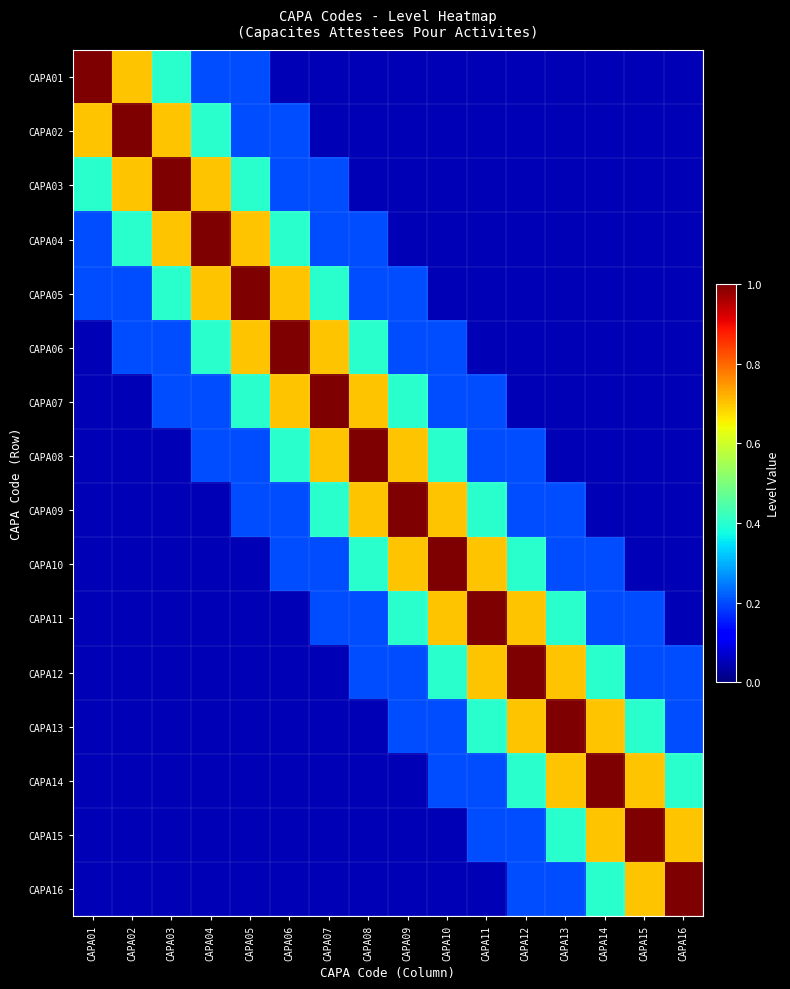

Reading left to right, what are all the values shown in this chart?

CAPA01: CAPA01=1.0	CAPA02=0.7	CAPA03=0.4	CAPA04=0.2	CAPA05=0.2	CAPA06=0.1	CAPA07=0.1	CAPA08=0.1	CAPA09=0.1	CAPA10=0.1	CAPA11=0.1	CAPA12=0.1	CAPA13=0.1	CAPA14=0.1	CAPA15=0.1	CAPA16=0.1
CAPA02: CAPA01=0.7	CAPA02=1.0	CAPA03=0.7	CAPA04=0.4	CAPA05=0.2	CAPA06=0.2	CAPA07=0.1	CAPA08=0.1	CAPA09=0.1	CAPA10=0.1	CAPA11=0.1	CAPA12=0.1	CAPA13=0.1	CAPA14=0.1	CAPA15=0.1	CAPA16=0.1
CAPA03: CAPA01=0.4	CAPA02=0.7	CAPA03=1.0	CAPA04=0.7	CAPA05=0.4	CAPA06=0.2	CAPA07=0.2	CAPA08=0.1	CAPA09=0.1	CAPA10=0.1	CAPA11=0.1	CAPA12=0.1	CAPA13=0.1	CAPA14=0.1	CAPA15=0.1	CAPA16=0.1
CAPA04: CAPA01=0.2	CAPA02=0.4	CAPA03=0.7	CAPA04=1.0	CAPA05=0.7	CAPA06=0.4	CAPA07=0.2	CAPA08=0.2	CAPA09=0.1	CAPA10=0.1	CAPA11=0.1	CAPA12=0.1	CAPA13=0.1	CAPA14=0.1	CAPA15=0.1	CAPA16=0.1
CAPA05: CAPA01=0.2	CAPA02=0.2	CAPA03=0.4	CAPA04=0.7	CAPA05=1.0	CAPA06=0.7	CAPA07=0.4	CAPA08=0.2	CAPA09=0.2	CAPA10=0.1	CAPA11=0.1	CAPA12=0.1	CAPA13=0.1	CAPA14=0.1	CAPA15=0.1	CAPA16=0.1
CAPA06: CAPA01=0.1	CAPA02=0.2	CAPA03=0.2	CAPA04=0.4	CAPA05=0.7	CAPA06=1.0	CAPA07=0.7	CAPA08=0.4	CAPA09=0.2	CAPA10=0.2	CAPA11=0.1	CAPA12=0.1	CAPA13=0.1	CAPA14=0.1	CAPA15=0.1	CAPA16=0.1
CAPA07: CAPA01=0.1	CAPA02=0.1	CAPA03=0.2	CAPA04=0.2	CAPA05=0.4	CAPA06=0.7	CAPA07=1.0	CAPA08=0.7	CAPA09=0.4	CAPA10=0.2	CAPA11=0.2	CAPA12=0.1	CAPA13=0.1	CAPA14=0.1	CAPA15=0.1	CAPA16=0.1
CAPA08: CAPA01=0.1	CAPA02=0.1	CAPA03=0.1	CAPA04=0.2	CAPA05=0.2	CAPA06=0.4	CAPA07=0.7	CAPA08=1.0	CAPA09=0.7	CAPA10=0.4	CAPA11=0.2	CAPA12=0.2	CAPA13=0.1	CAPA14=0.1	CAPA15=0.1	CAPA16=0.1
CAPA09: CAPA01=0.1	CAPA02=0.1	CAPA03=0.1	CAPA04=0.1	CAPA05=0.2	CAPA06=0.2	CAPA07=0.4	CAPA08=0.7	CAPA09=1.0	CAPA10=0.7	CAPA11=0.4	CAPA12=0.2	CAPA13=0.2	CAPA14=0.1	CAPA15=0.1	CAPA16=0.1
CAPA10: CAPA01=0.1	CAPA02=0.1	CAPA03=0.1	CAPA04=0.1	CAPA05=0.1	CAPA06=0.2	CAPA07=0.2	CAPA08=0.4	CAPA09=0.7	CAPA10=1.0	CAPA11=0.7	CAPA12=0.4	CAPA13=0.2	CAPA14=0.2	CAPA15=0.1	CAPA16=0.1
CAPA11: CAPA01=0.1	CAPA02=0.1	CAPA03=0.1	CAPA04=0.1	CAPA05=0.1	CAPA06=0.1	CAPA07=0.2	CAPA08=0.2	CAPA09=0.4	CAPA10=0.7	CAPA11=1.0	CAPA12=0.7	CAPA13=0.4	CAPA14=0.2	CAPA15=0.2	CAPA16=0.1
CAPA12: CAPA01=0.1	CAPA02=0.1	CAPA03=0.1	CAPA04=0.1	CAPA05=0.1	CAPA06=0.1	CAPA07=0.1	CAPA08=0.2	CAPA09=0.2	CAPA10=0.4	CAPA11=0.7	CAPA12=1.0	CAPA13=0.7	CAPA14=0.4	CAPA15=0.2	CAPA16=0.2
CAPA13: CAPA01=0.1	CAPA02=0.1	CAPA03=0.1	CAPA04=0.1	CAPA05=0.1	CAPA06=0.1	CAPA07=0.1	CAPA08=0.1	CAPA09=0.2	CAPA10=0.2	CAPA11=0.4	CAPA12=0.7	CAPA13=1.0	CAPA14=0.7	CAPA15=0.4	CAPA16=0.2
CAPA14: CAPA01=0.1	CAPA02=0.1	CAPA03=0.1	CAPA04=0.1	CAPA05=0.1	CAPA06=0.1	CAPA07=0.1	CAPA08=0.1	CAPA09=0.1	CAPA10=0.2	CAPA11=0.2	CAPA12=0.4	CAPA13=0.7	CAPA14=1.0	CAPA15=0.7	CAPA16=0.4
CAPA15: CAPA01=0.1	CAPA02=0.1	CAPA03=0.1	CAPA04=0.1	CAPA05=0.1	CAPA06=0.1	CAPA07=0.1	CAPA08=0.1	CAPA09=0.1	CAPA10=0.1	CAPA11=0.2	CAPA12=0.2	CAPA13=0.4	CAPA14=0.7	CAPA15=1.0	CAPA16=0.7
CAPA16: CAPA01=0.1	CAPA02=0.1	CAPA03=0.1	CAPA04=0.1	CAPA05=0.1	CAPA06=0.1	CAPA07=0.1	CAPA08=0.1	CAPA09=0.1	CAPA10=0.1	CAPA11=0.1	CAPA12=0.2	CAPA13=0.2	CAPA14=0.4	CAPA15=0.7	CAPA16=1.0